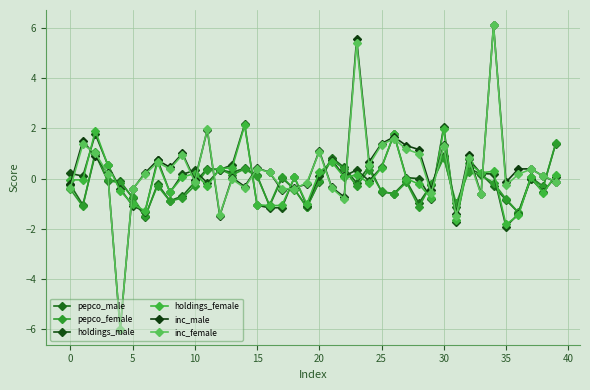

Is this an area chart (filled region under the line)?

No